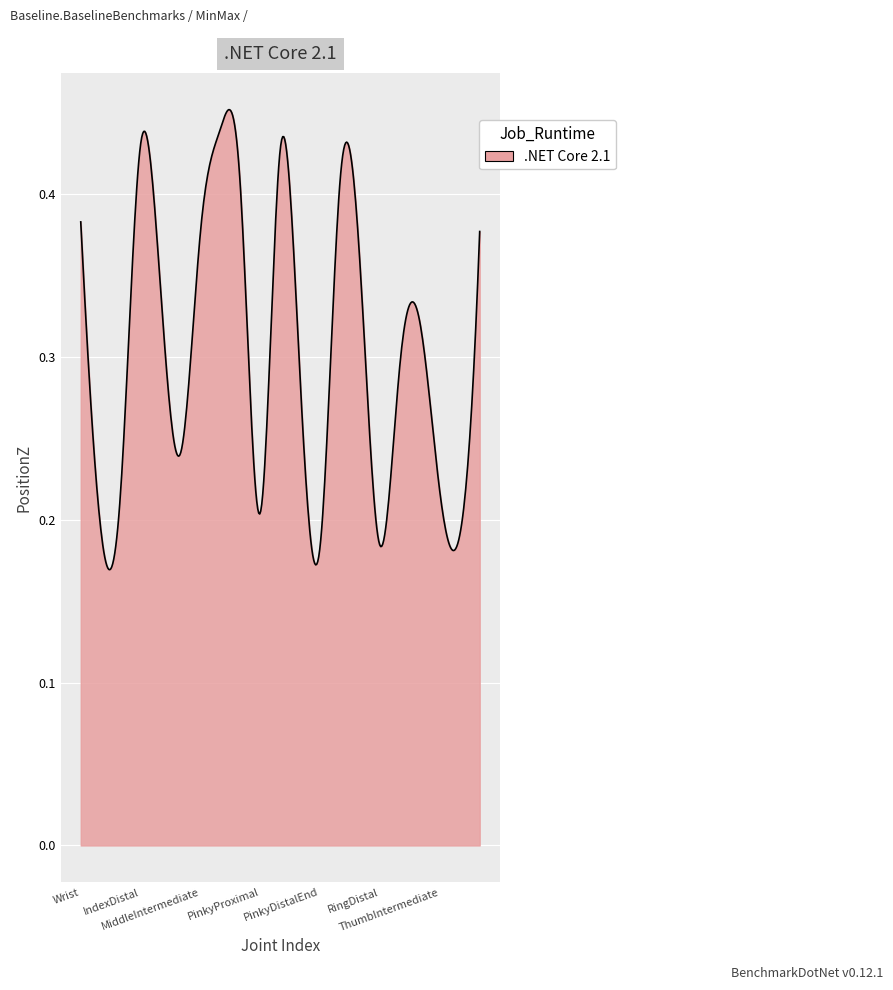

What is the difference between the maximum and minimum values?

0.3